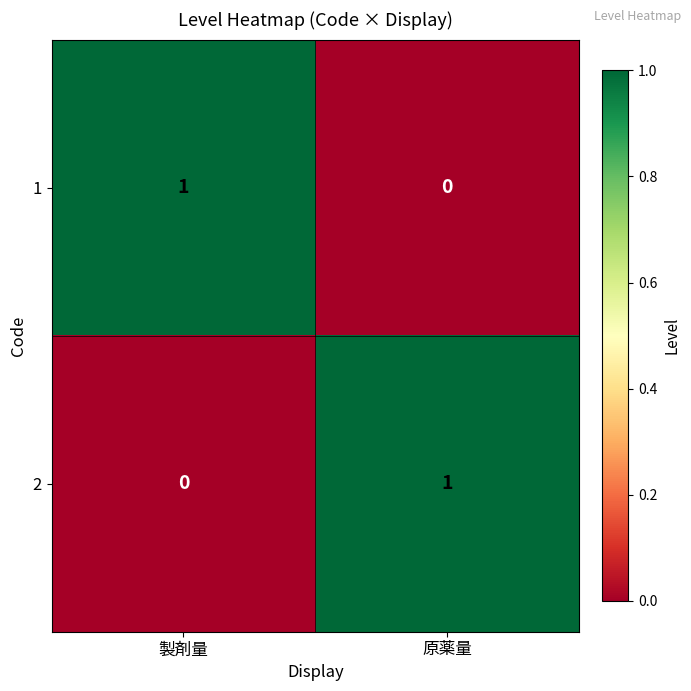

Rank the series at 製剤量 from highest to lowest value.

1, 2